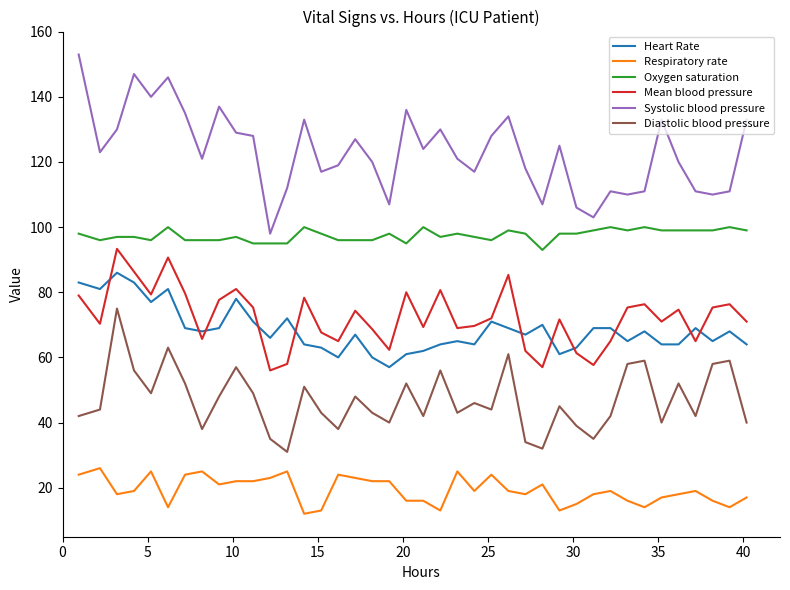

True or false: Oxygen saturation and Respiratory rate intersect in this chart.

False